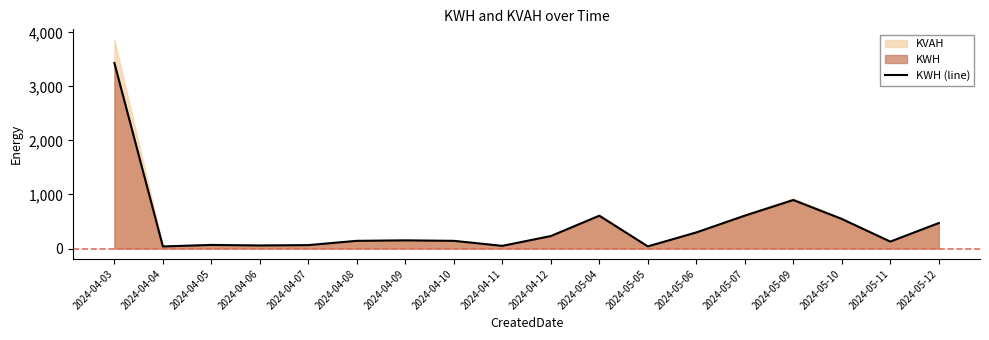

What is the difference between the maximum and minimum values?

3396.0